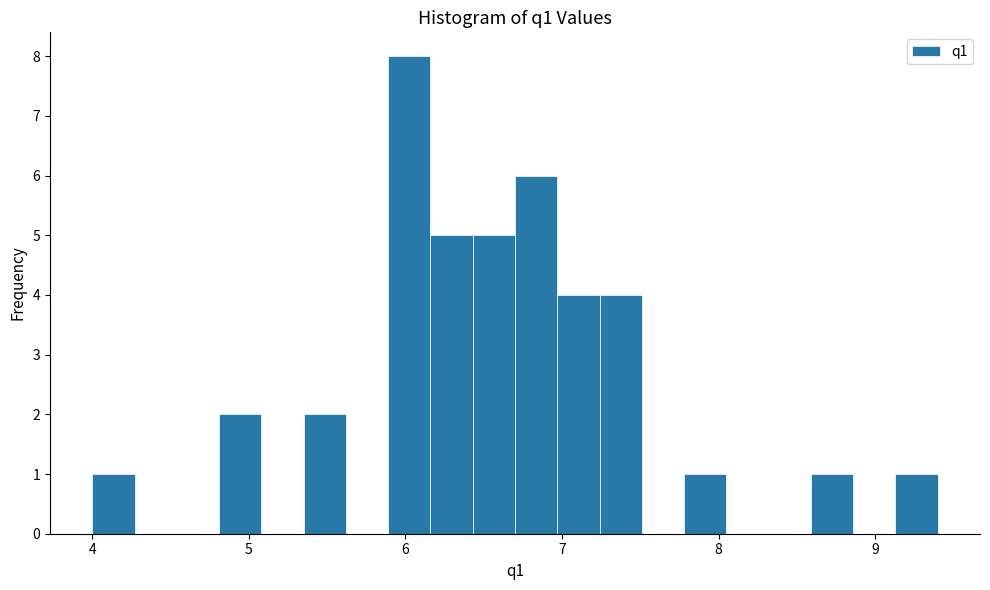

Read against the x-axis, roughly where is the centre of the tallest bar?

6.0